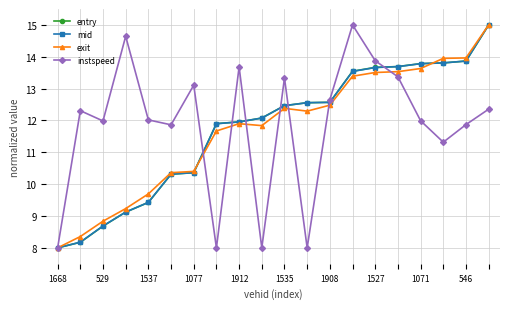

True or false: exit has more than 0 points higher than both neighbors.

True